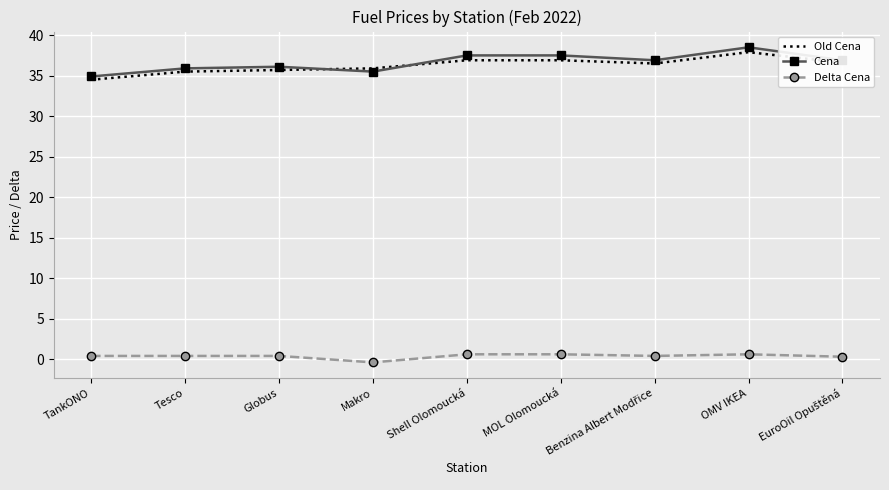

True or false: Delta Cena and Old Cena cross at least once.

False